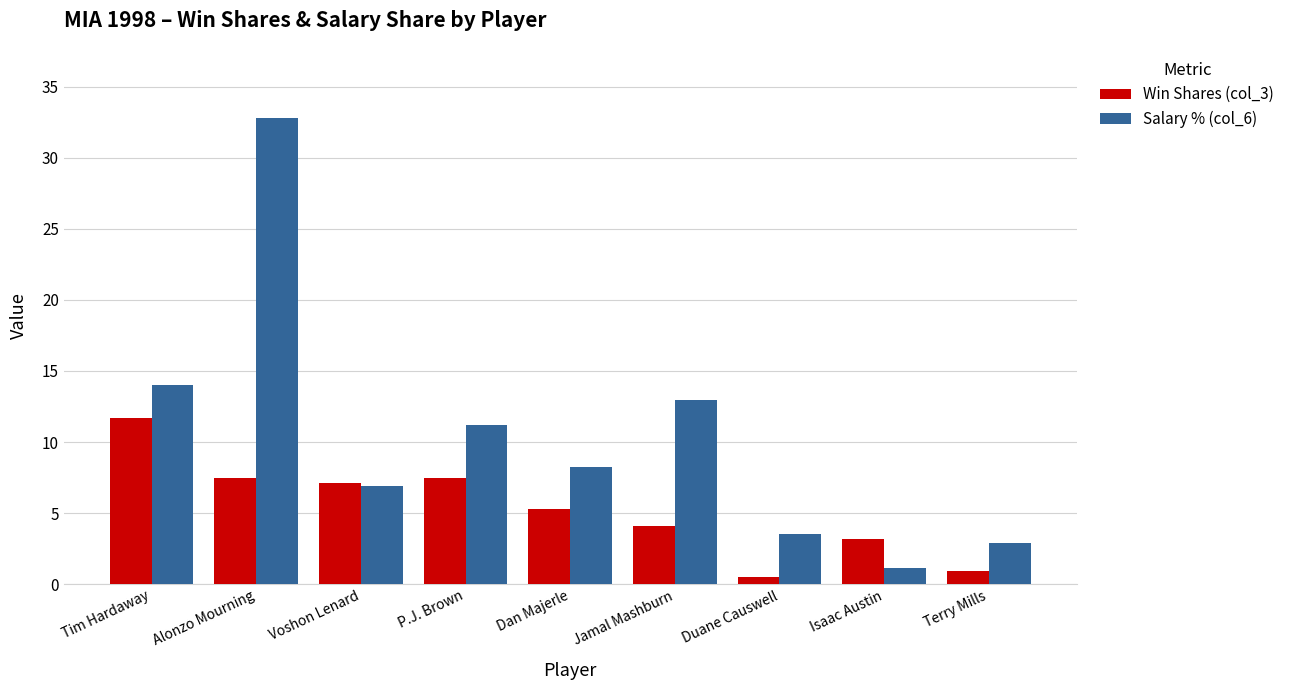

What is the difference between the maximum and minimum values in the Salary % (col_6) series?

31.7